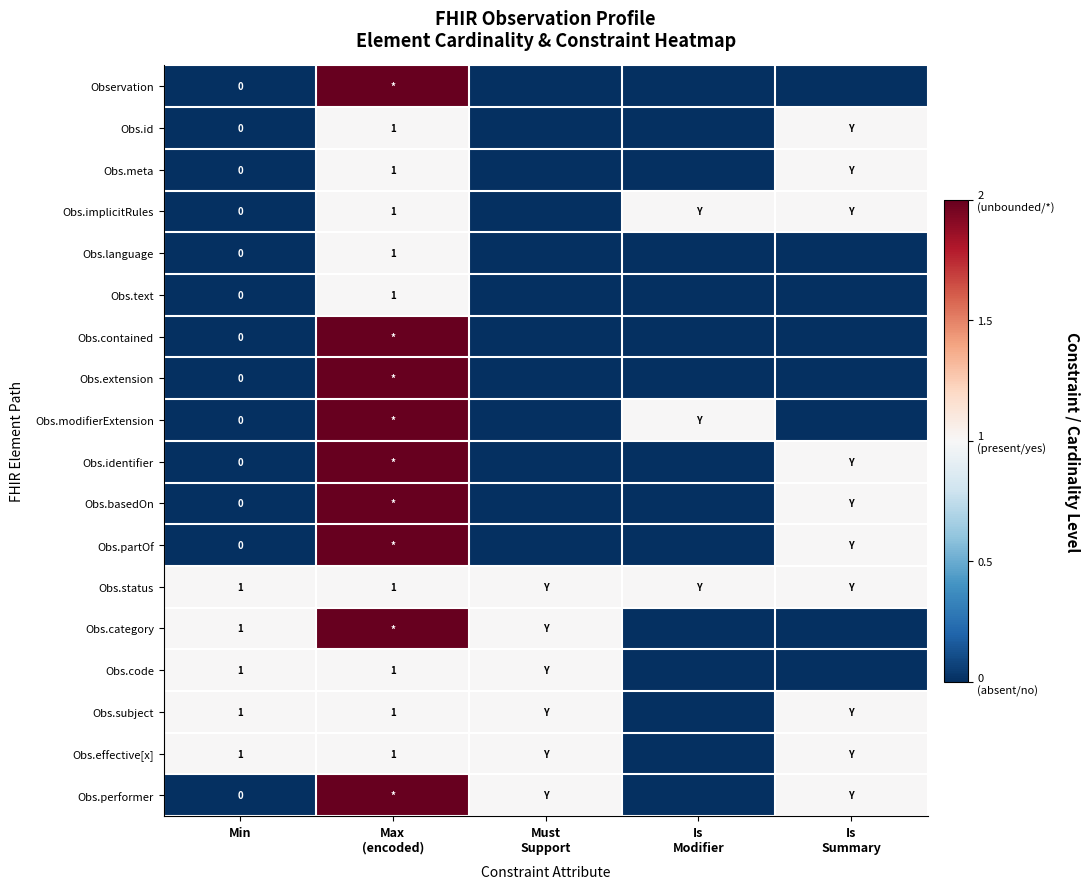

Is the value of Obs.language at Min greater than the value of Obs.subject at Min?

No